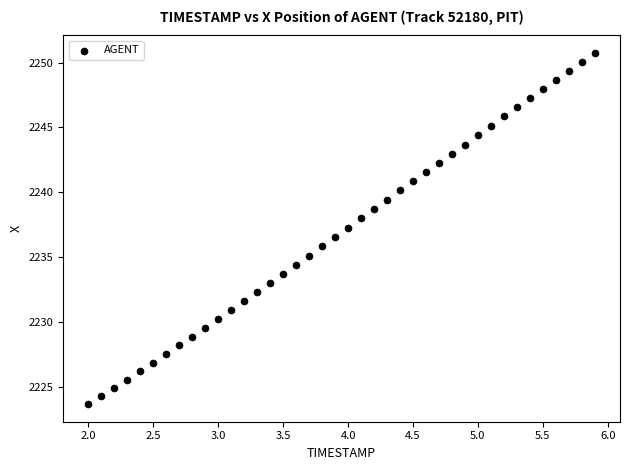

What is the range of X values (max minus min)?

3.9